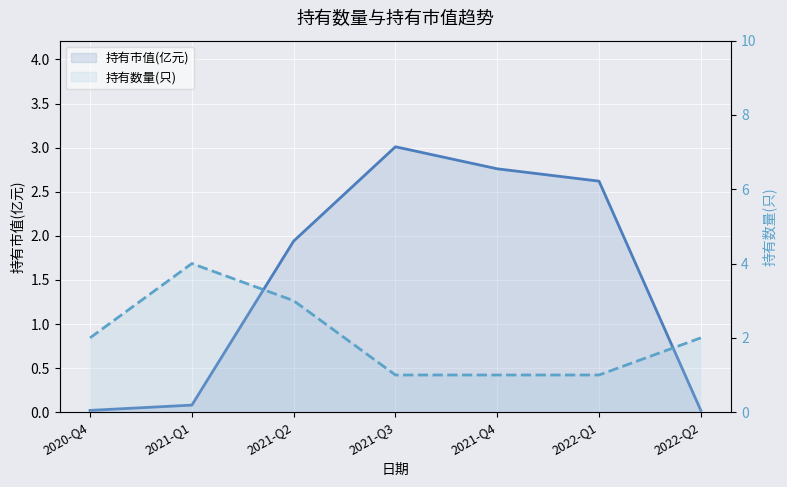

What are all the series names shown in the legend?

持有市值(亿元), 持有数量(只)